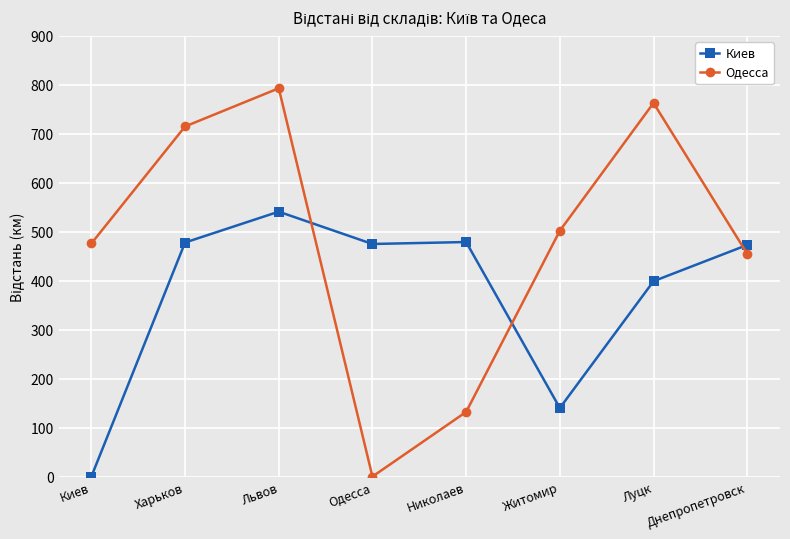

Between which two adjacent categories do Одесса and Киев first intersect?

Львов and Одесса